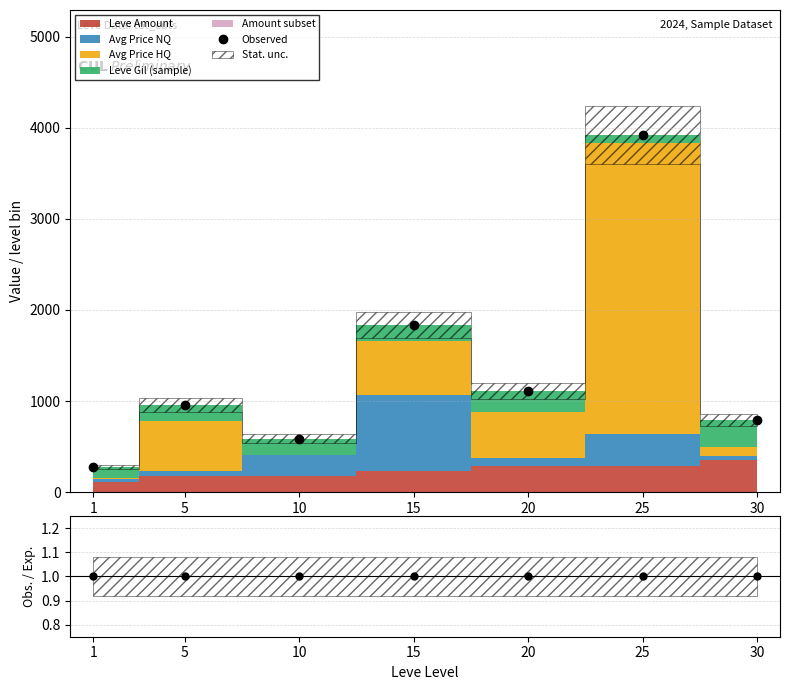

What is the greatest value displayed?

3922